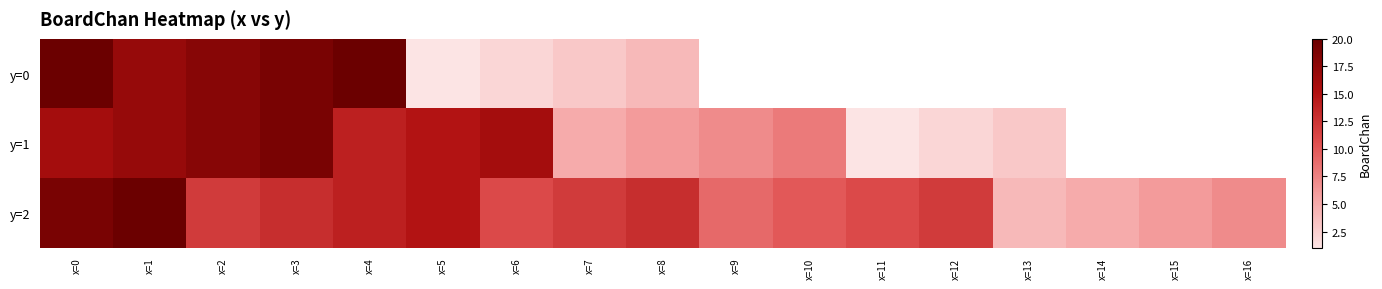

At which category does the chart reach its minimum across all series?

x=5